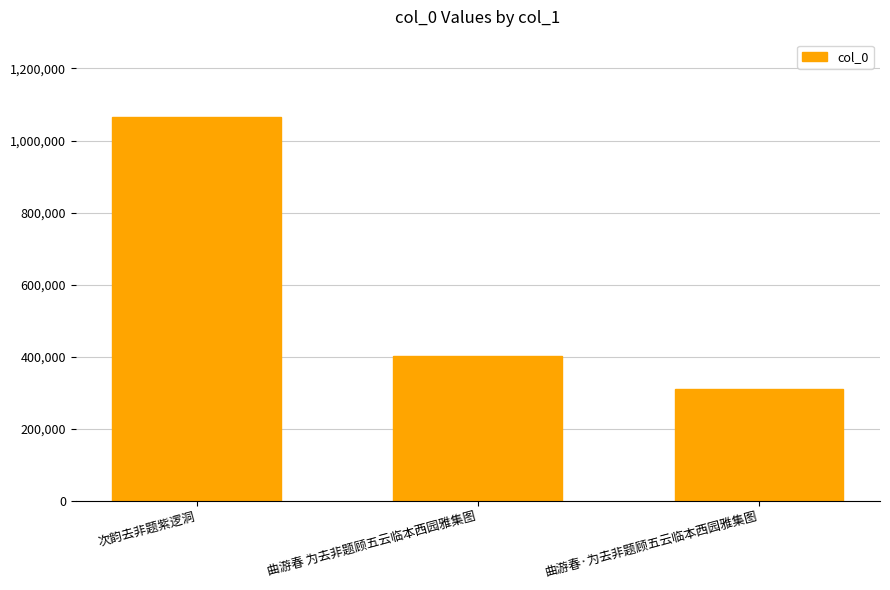

What is the average value?

592890